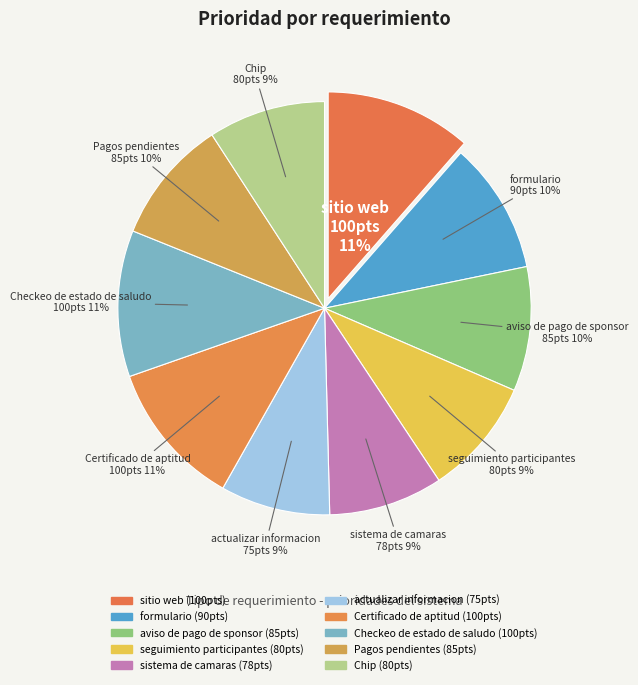

Count the number of slices in the pie.

10